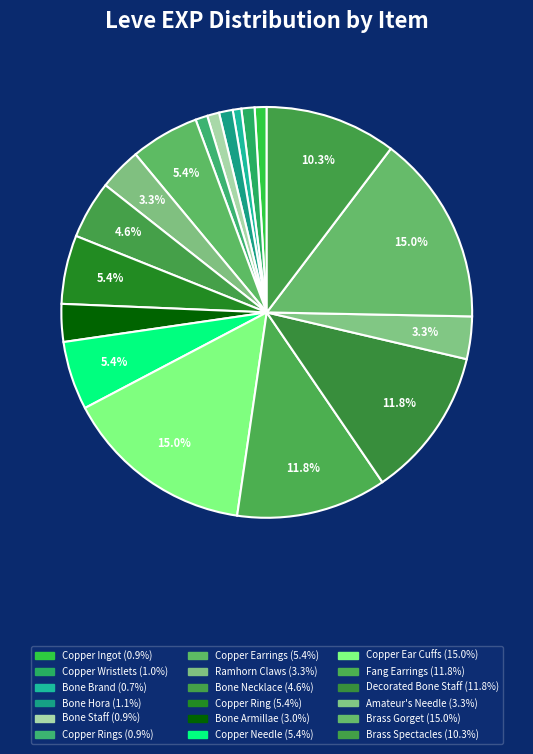

Count the number of slices in the pie.

18